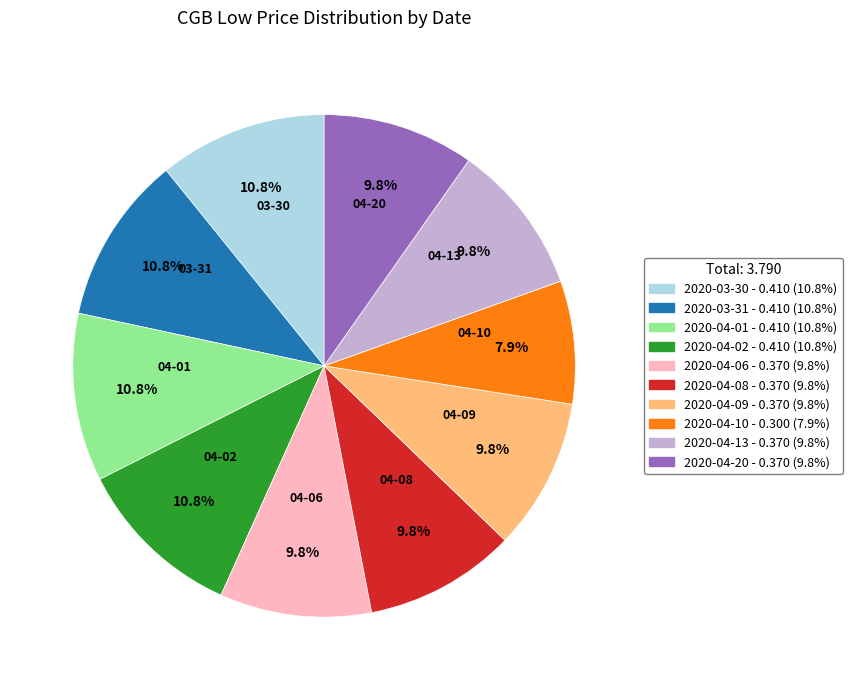

What percentage is the 2020-04-01 slice, to the nearest percent?

11%